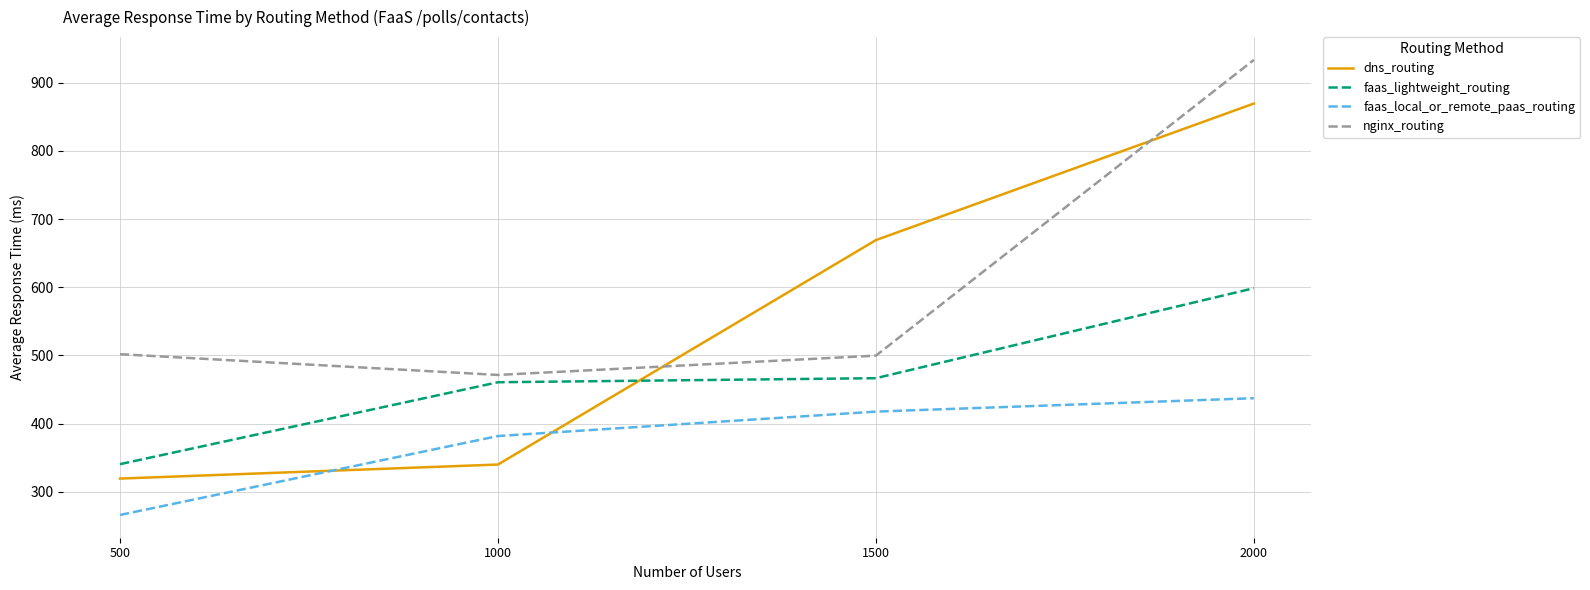

True or false: faas_lightweight_routing and faas_local_or_remote_paas_routing cross at least once.

False